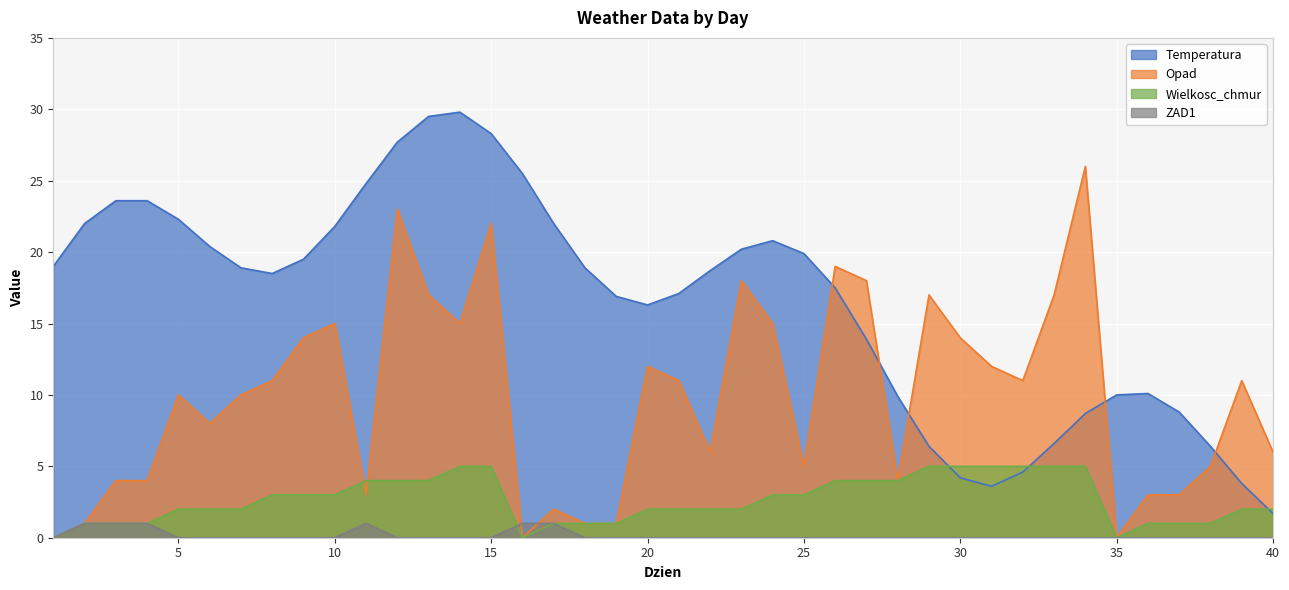

What is the sum of all Wielkosc_chmur values?

106.0